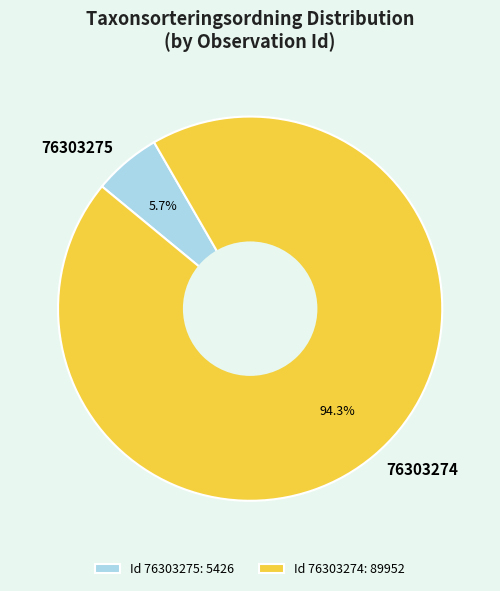

Is it true that 76303275 is 20% of the pie?

False